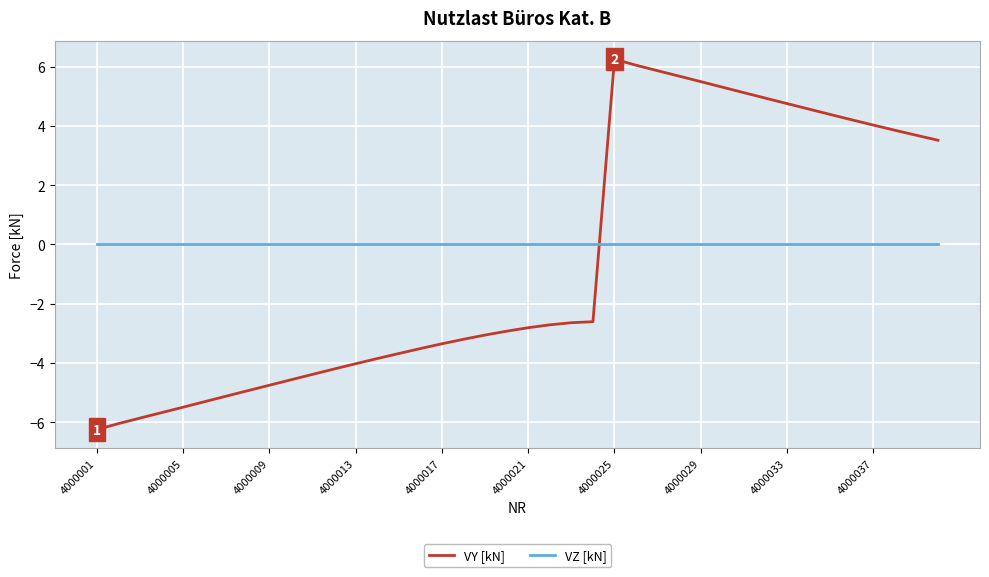

How many positive values does the VY [kN] series have?

16